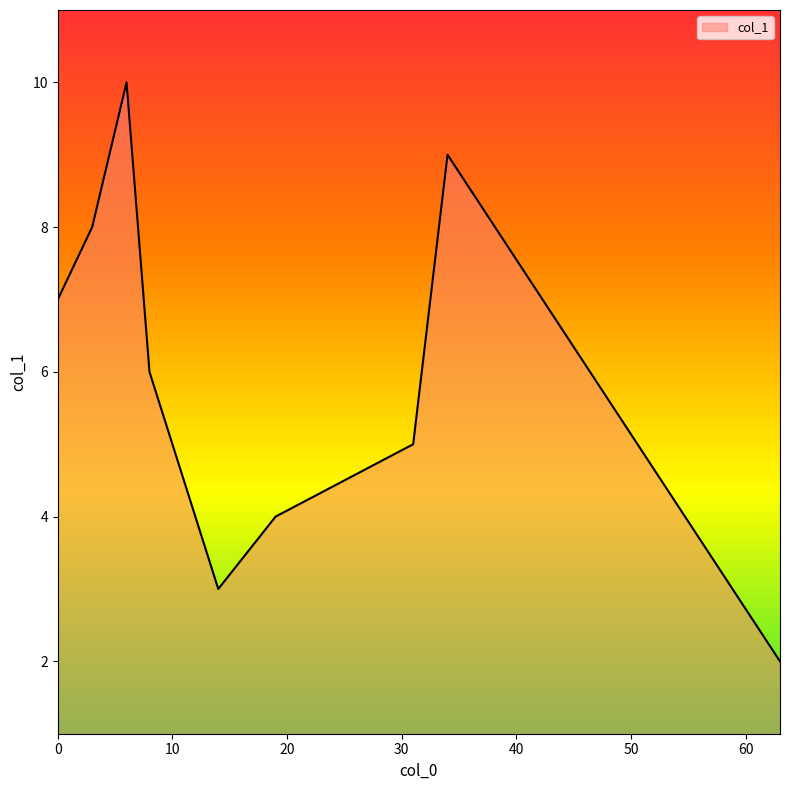

What is the greatest value displayed?

10